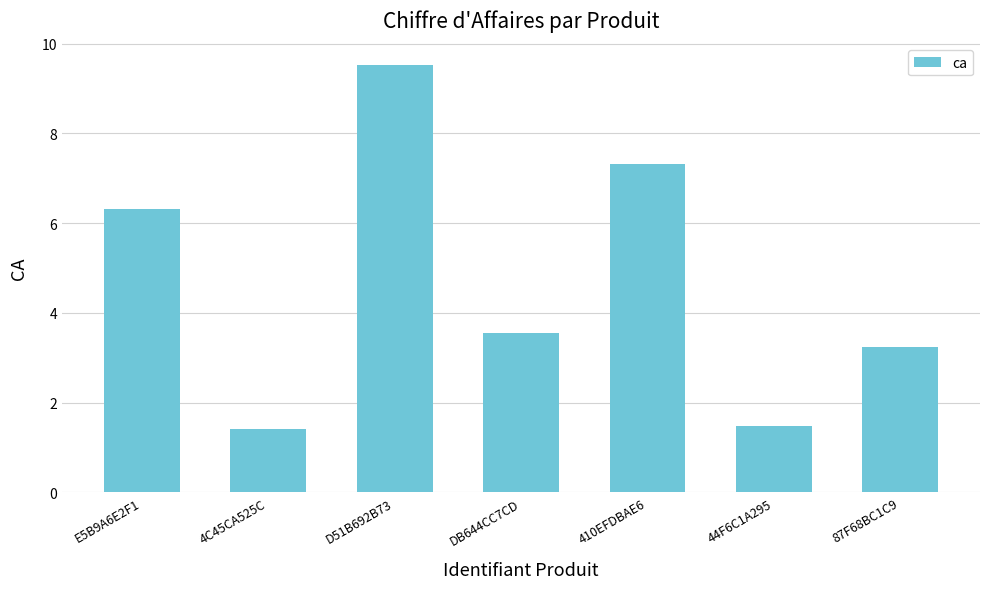

What is the difference between the maximum and minimum values?

8.1